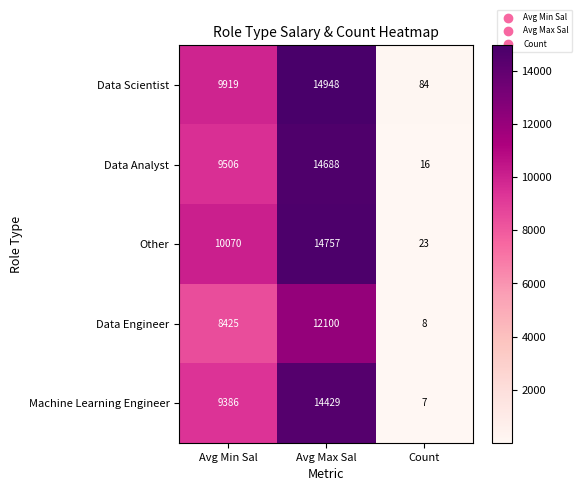

Between Avg Max Sal and Count, which series saw the biggest shift?

Data Scientist